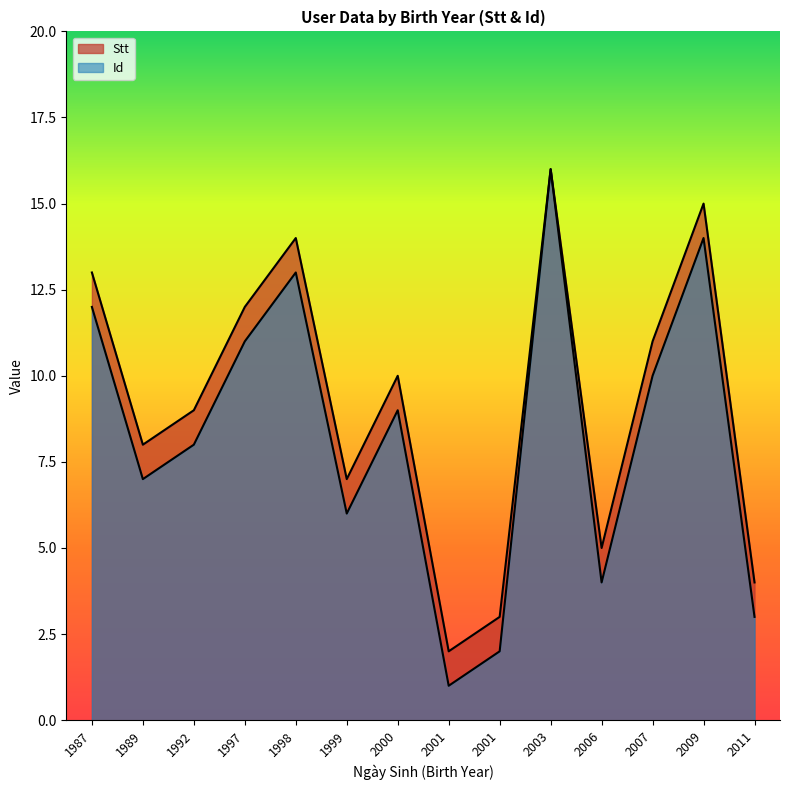

The value of Id at 2003 is 5. True or false?

False